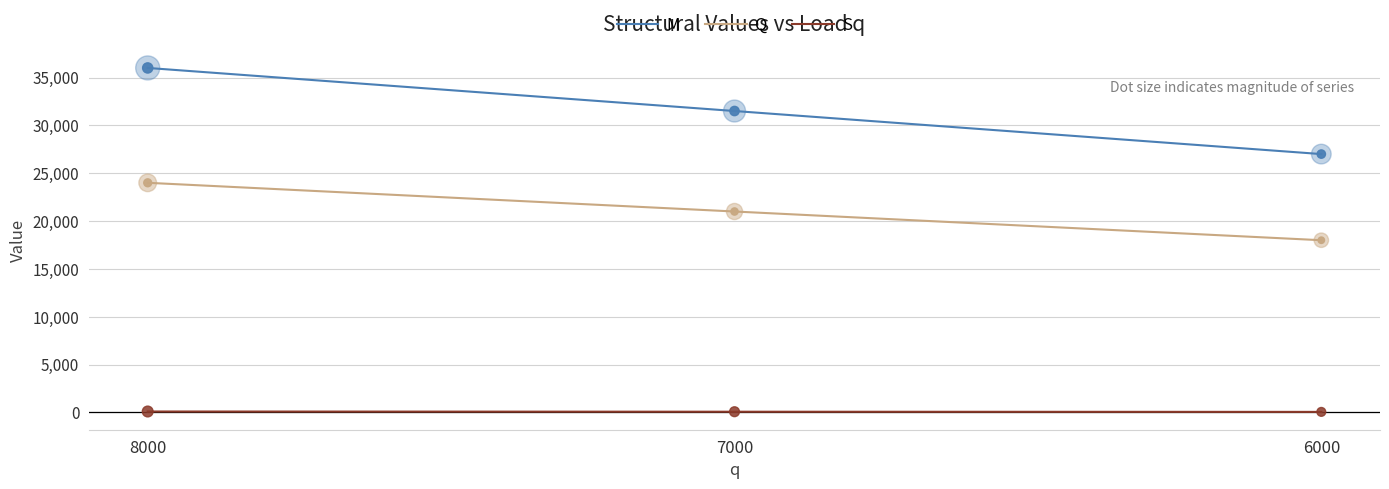

What is the total value across all series at 7000?

52581.4